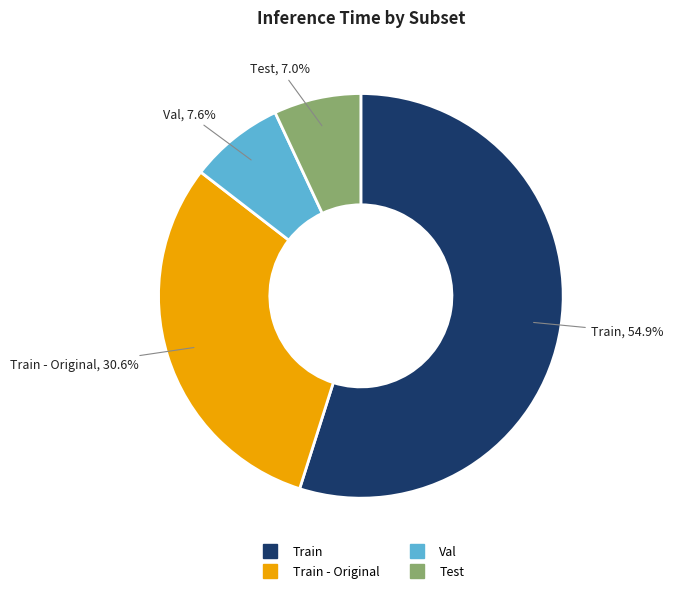

To the nearest percent, what is the average slice percentage?

25%